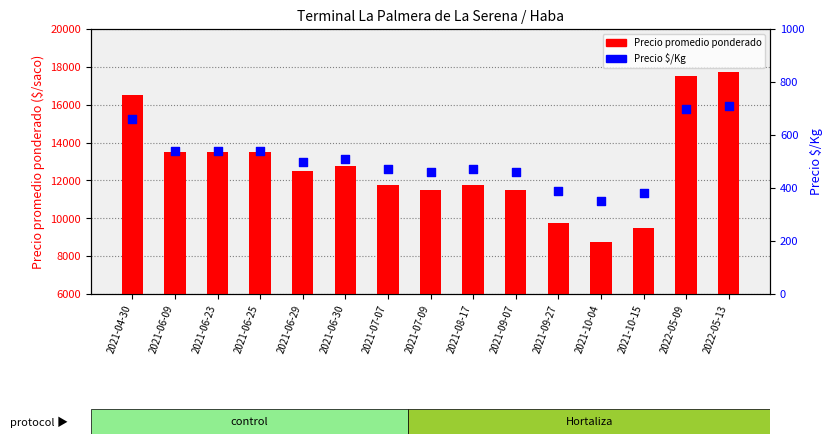

At how many categories does at least one series exceed 6381?

15